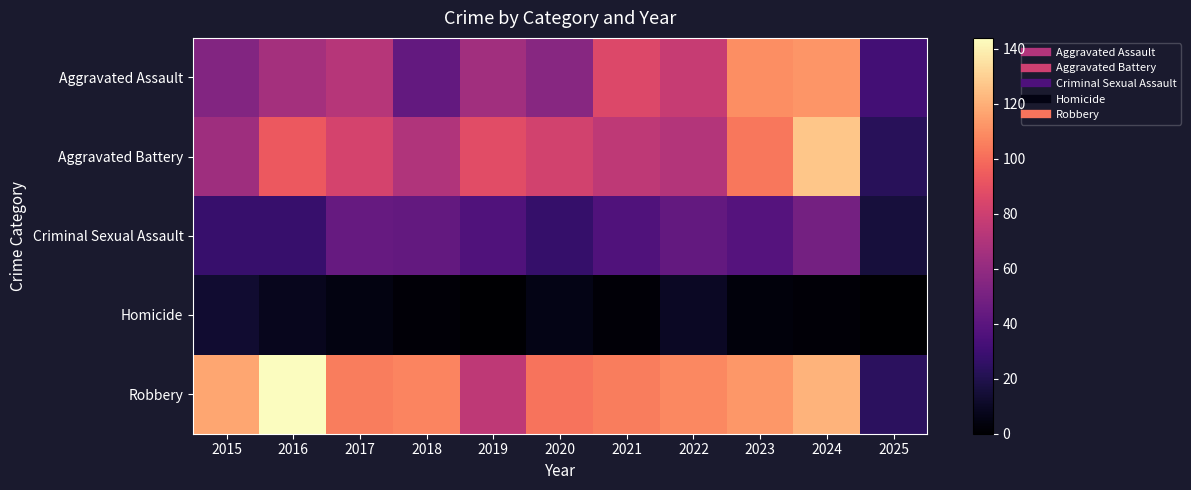

What is the difference between the highest and lowest values at 2015?

104